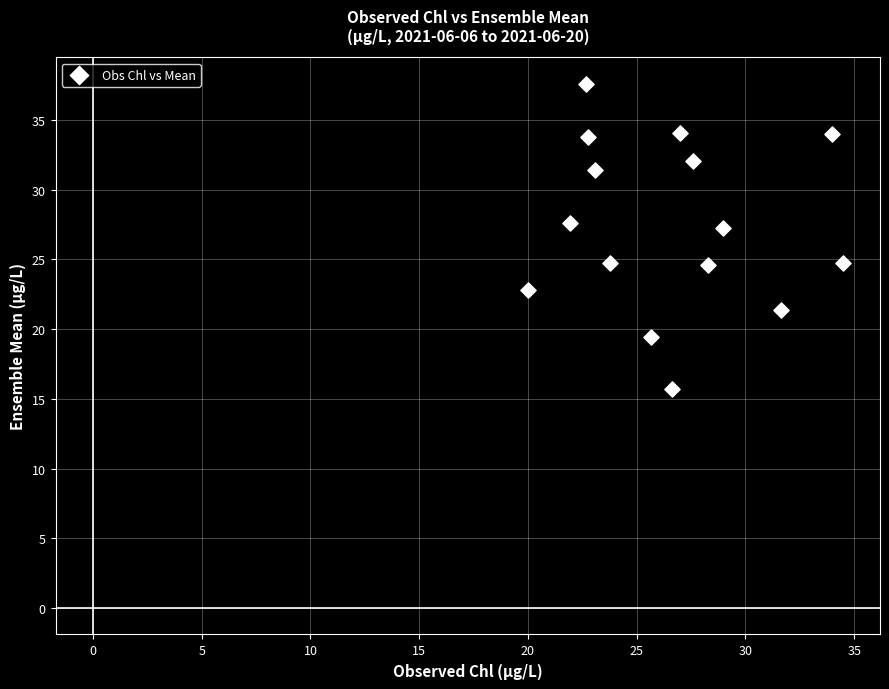

What is the range of X values (max minus min)?

14.5